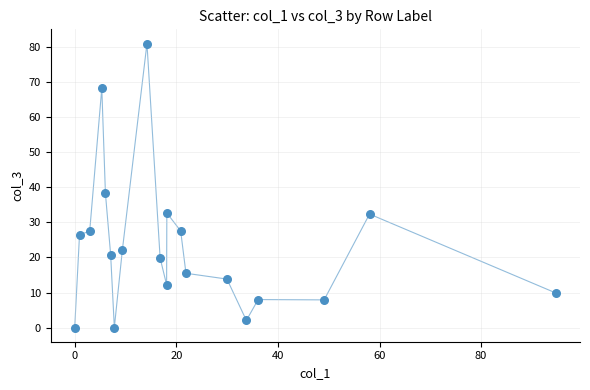

What Y value in the scatter plot is closest to 40?

38.3